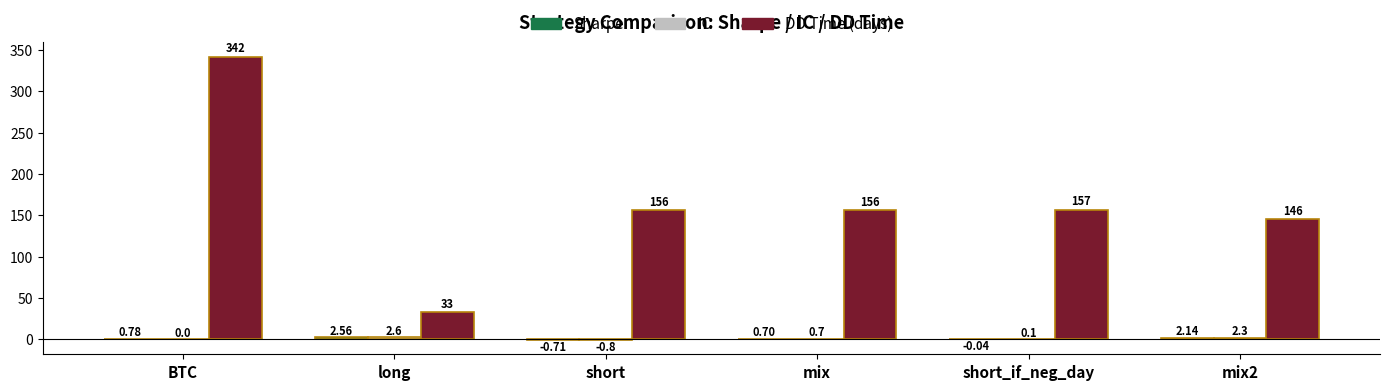

At which category is the sum across all series the highest?

BTC